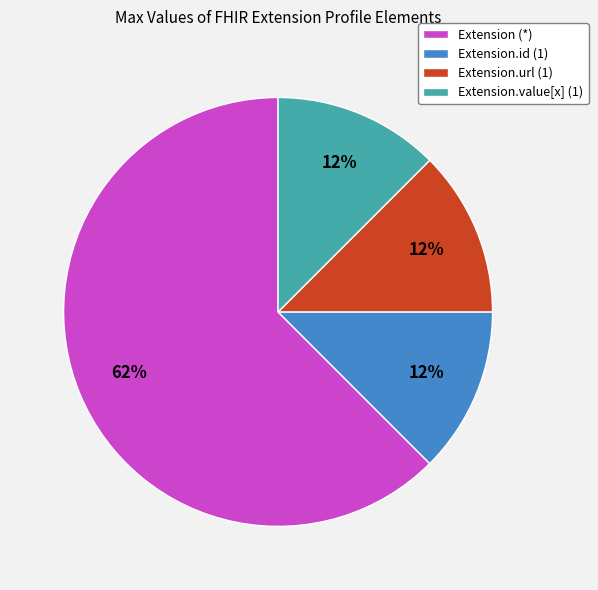

How many segments does this pie chart have?

4